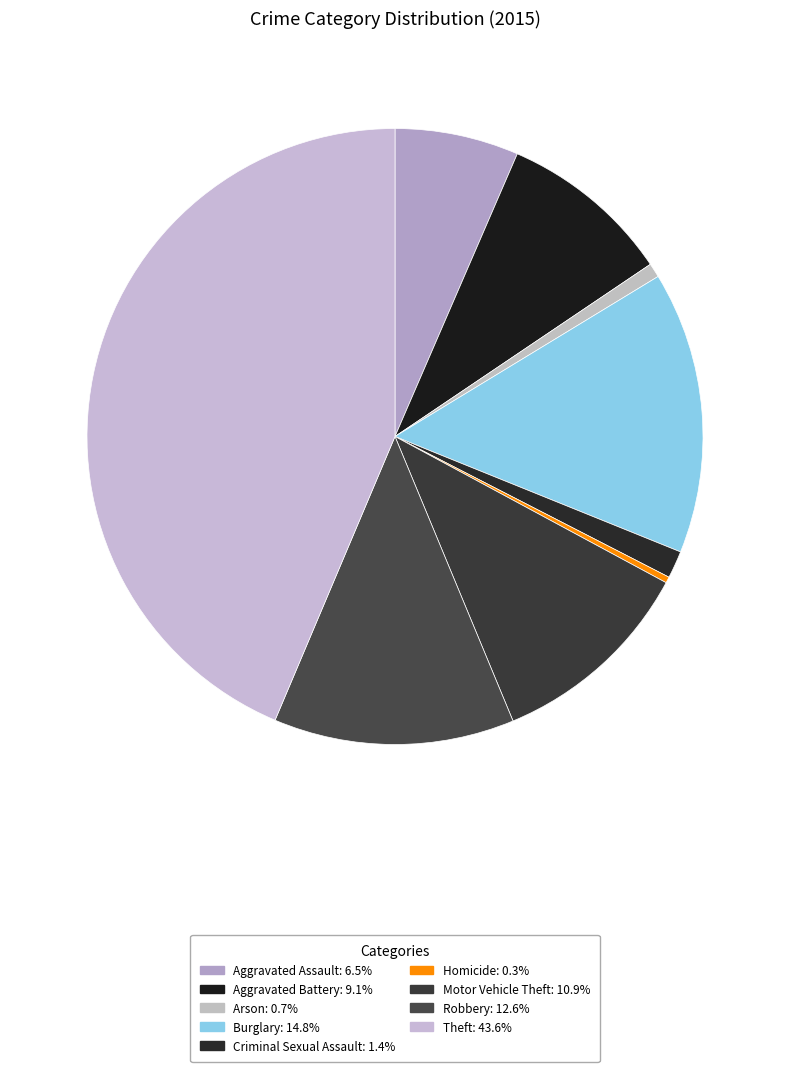

Between Criminal Sexual Assault and Homicide, which is larger?

Criminal Sexual Assault